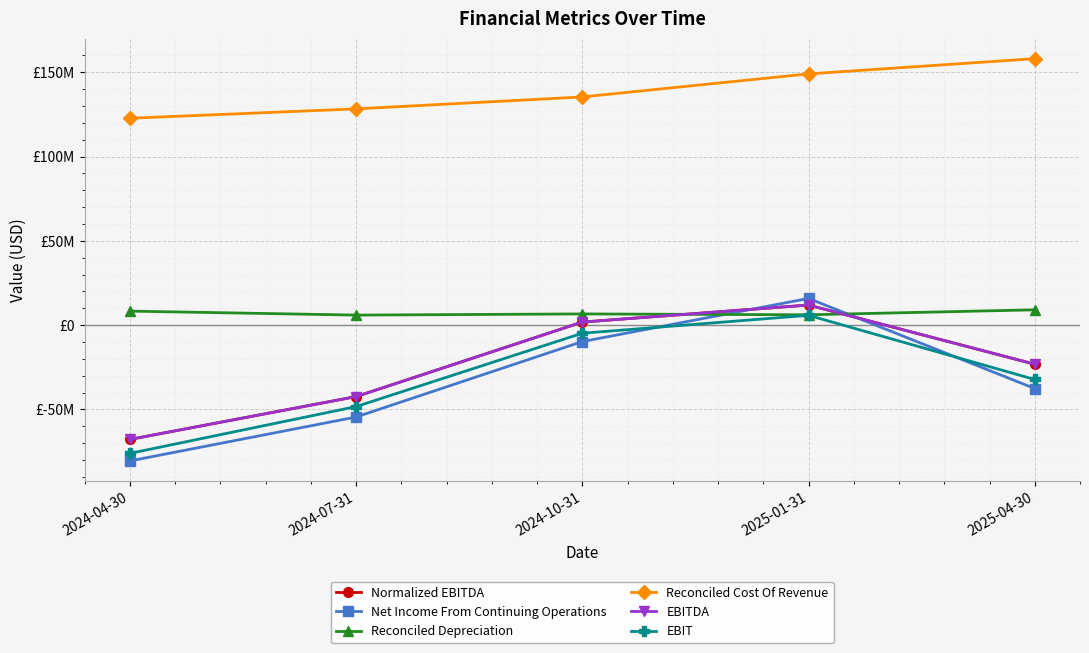

Which label corresponds to the smallest value in the chart?

2024-04-30